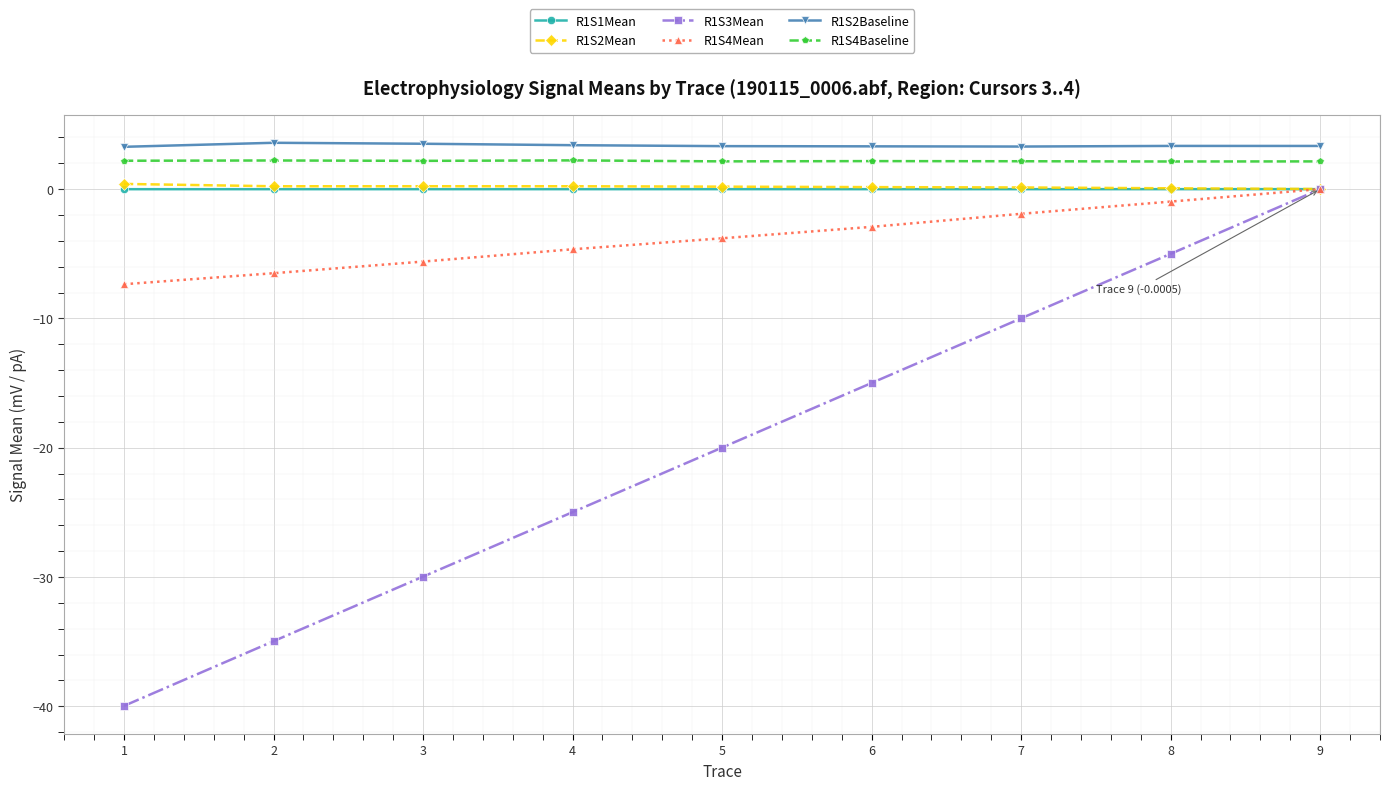

True or false: R1S4Baseline has a value of 2.1 at 5.

True